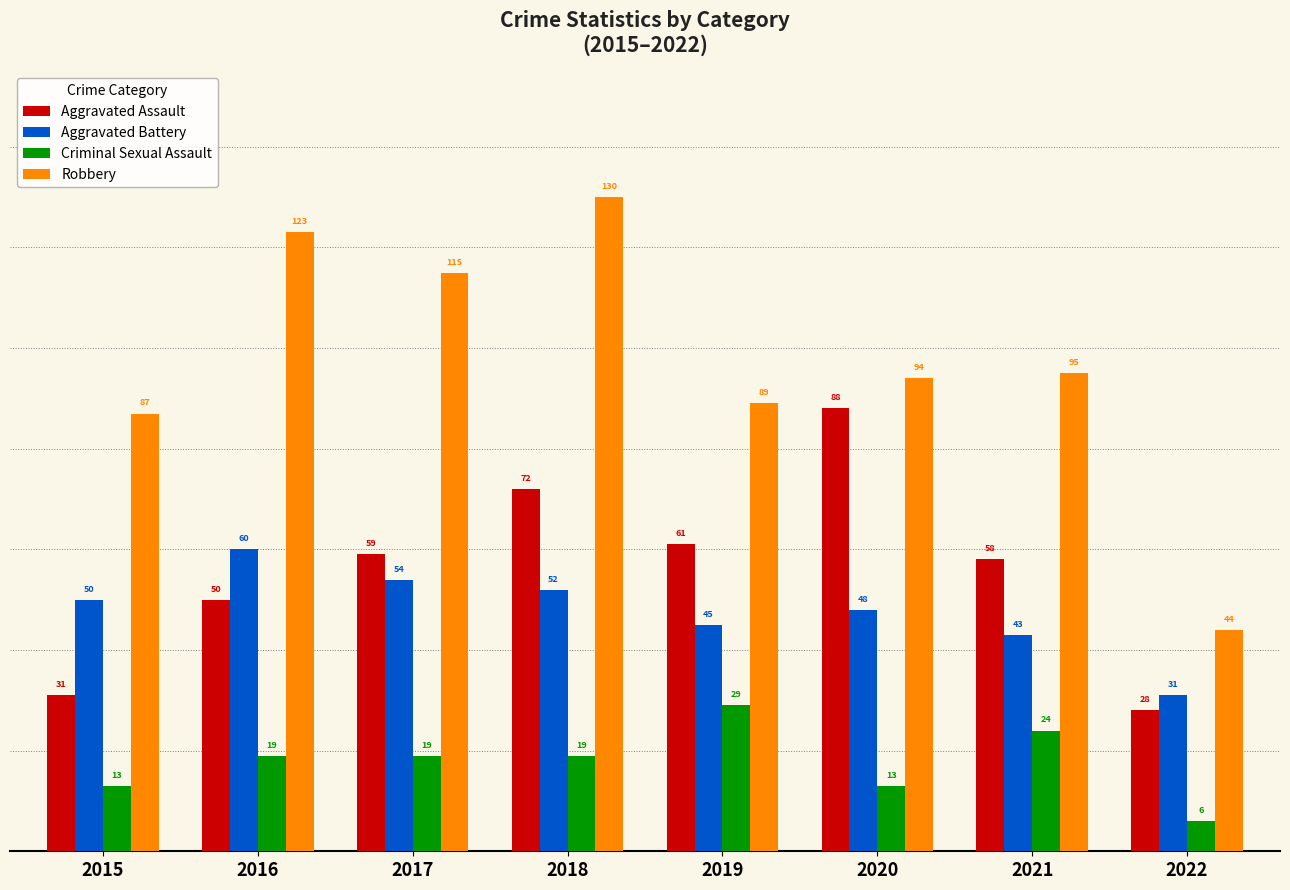

What is the average value of the Aggravated Assault series?

56